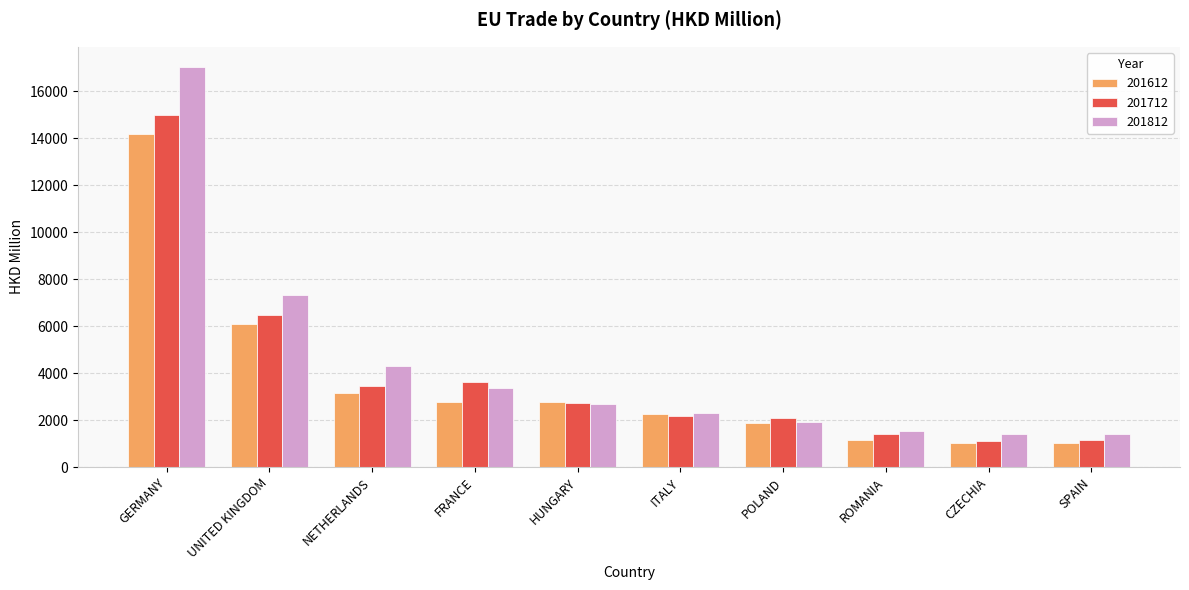

What is the greatest value displayed?

17043.6